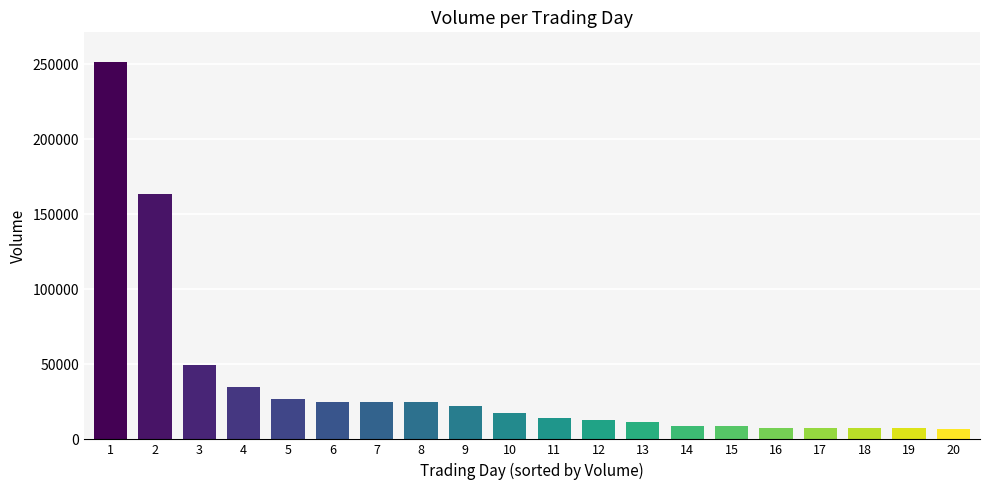

What is the average value?

36748